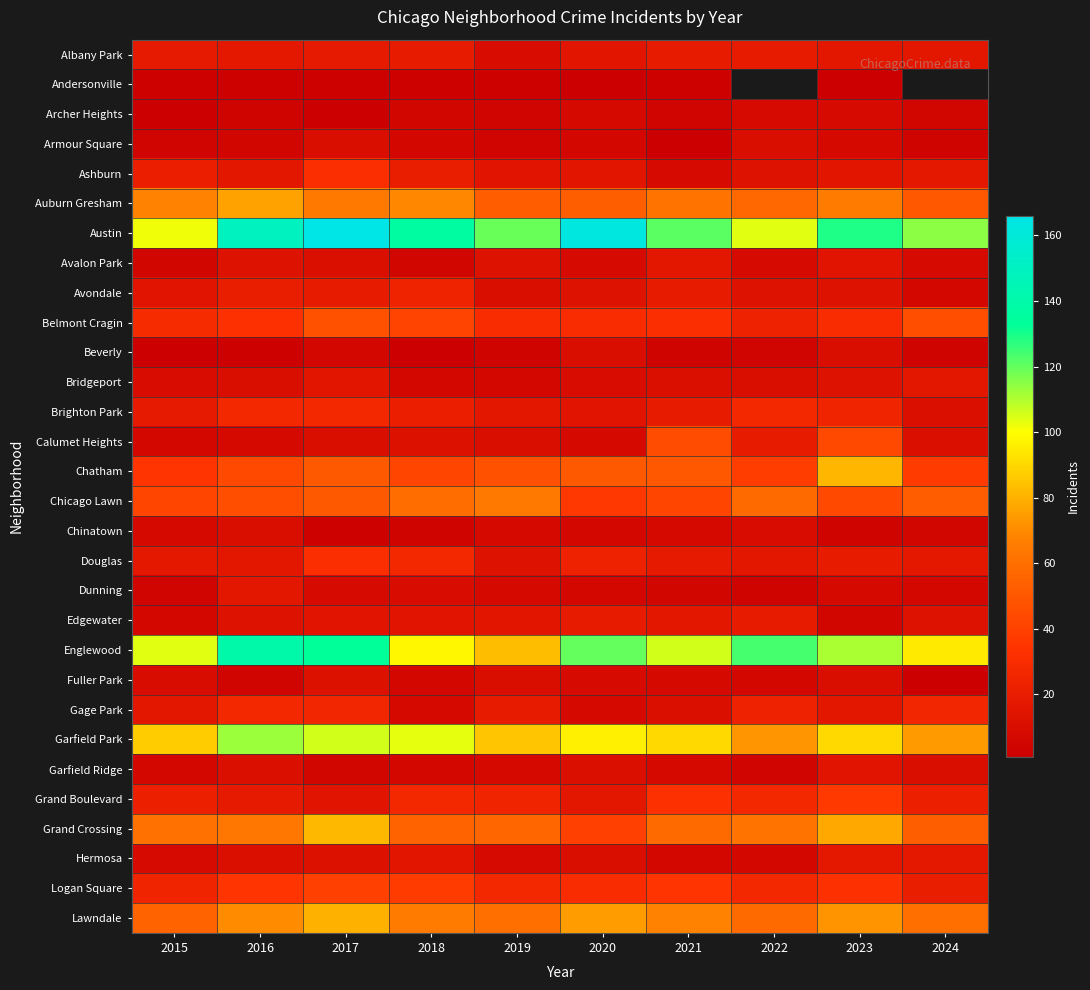

The value of Fuller Park at 2021 is 7.0. True or false?

True